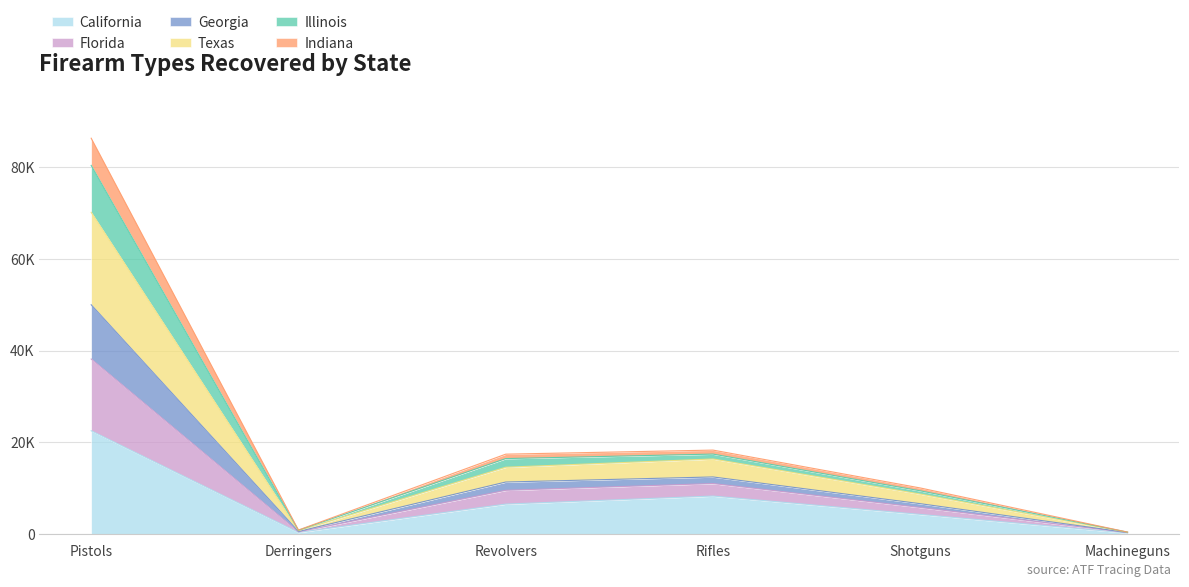

What are all the series names shown in the legend?

California, Florida, Georgia, Texas, Illinois, Indiana